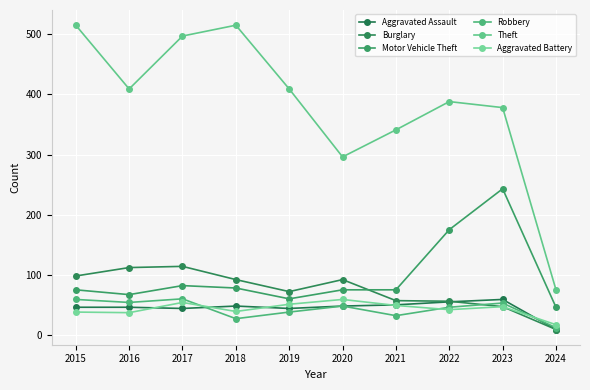

In Robbery, how many points are lower than both neighbors (excluding endpoints)?

3